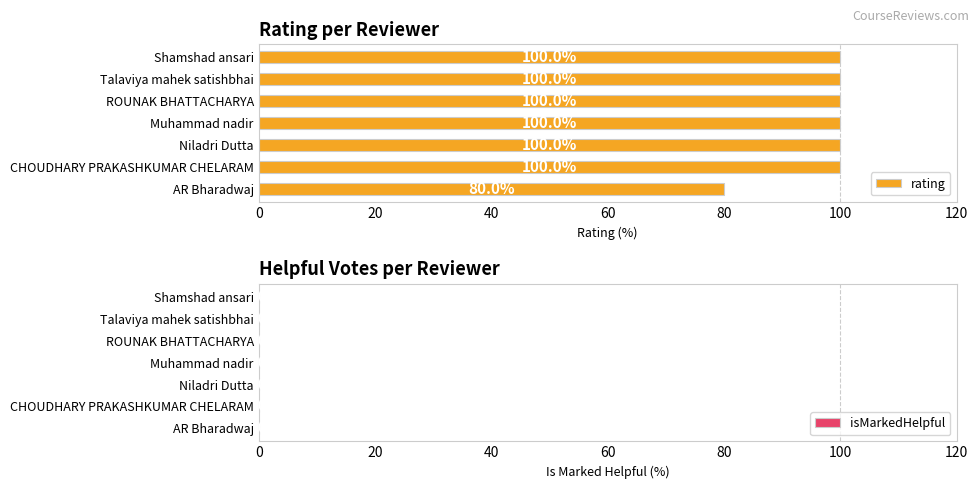

Is it true that the value at Niladri Dutta is 100?

True